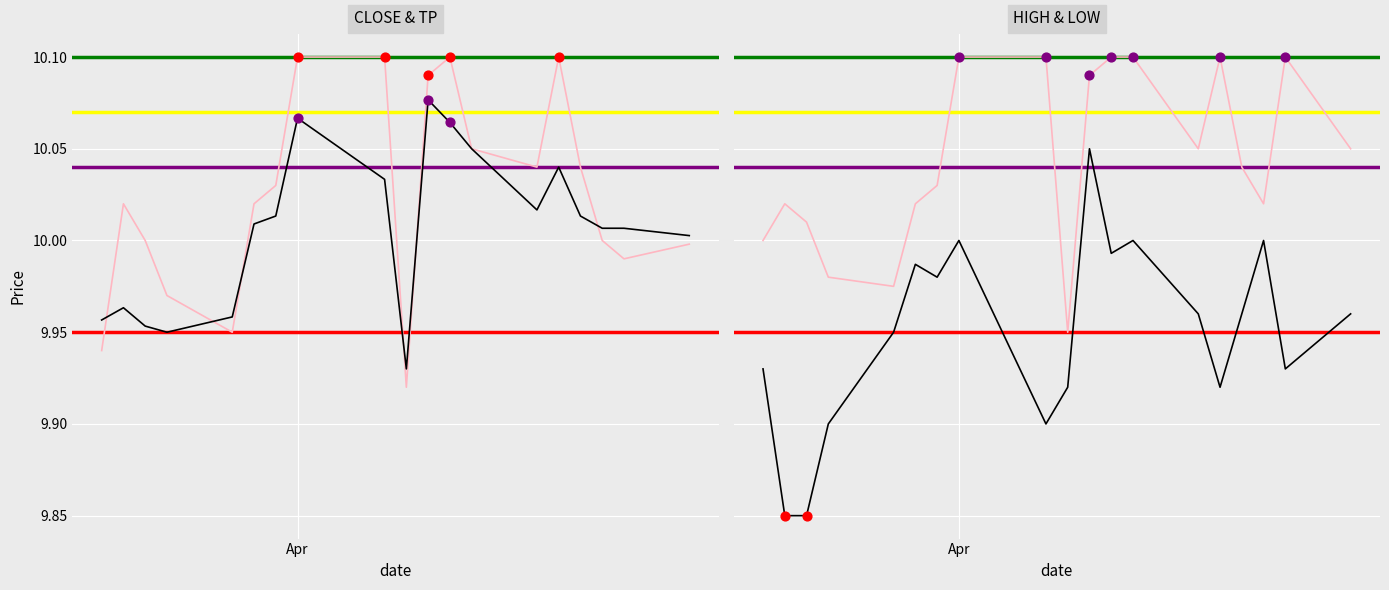

Is the value of High at 2021-04-15 greater than the value of Low at 2021-04-09?

Yes